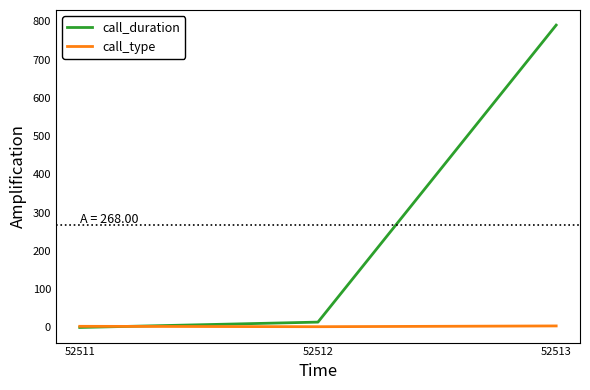

The value of call_duration at 52513 is 790. True or false?

True